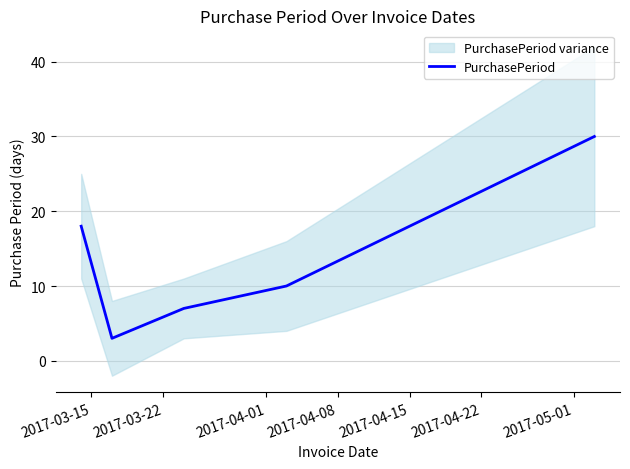

How many data points are above 10?

2